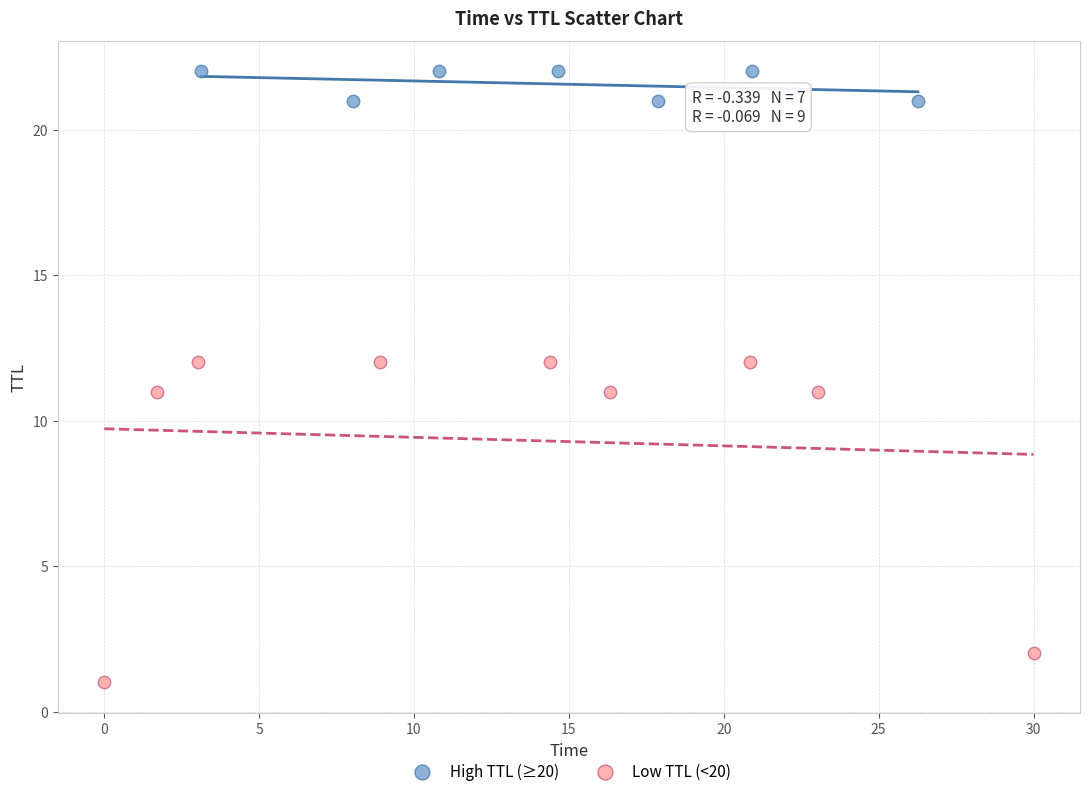

Which series reaches the minimum Y coordinate?

Low TTL (<20)